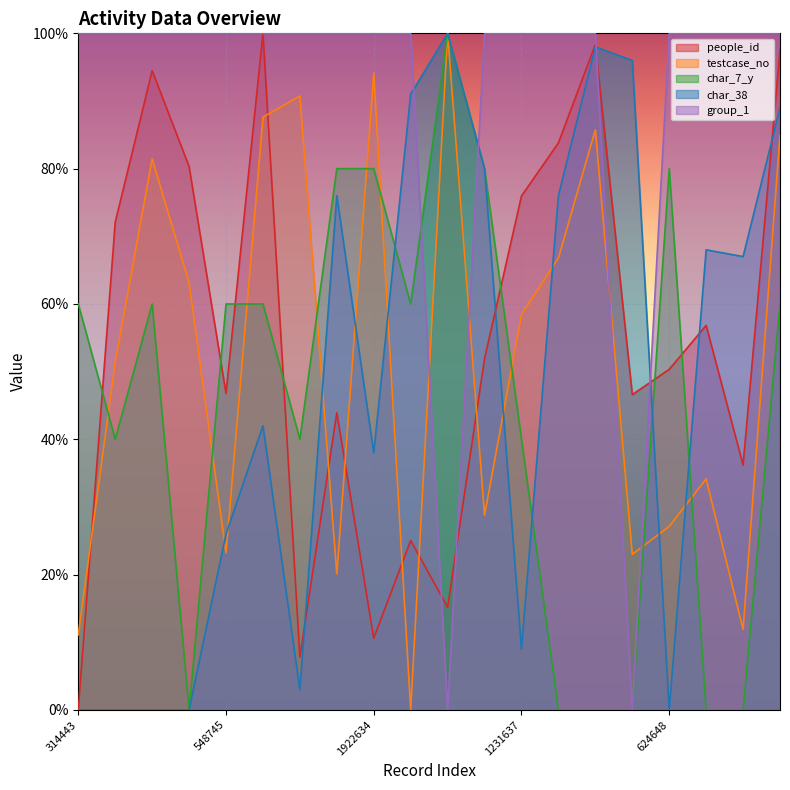

True or false: char_7_y has a value of 69.1 at 1095242.

False